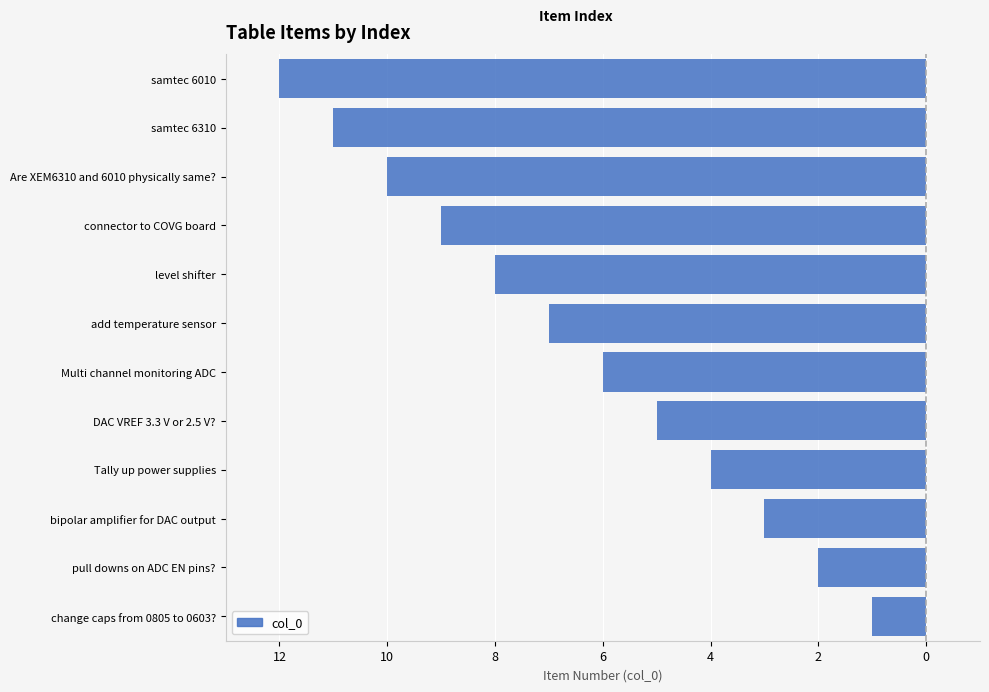

Does the chart contain any negative values?

Yes